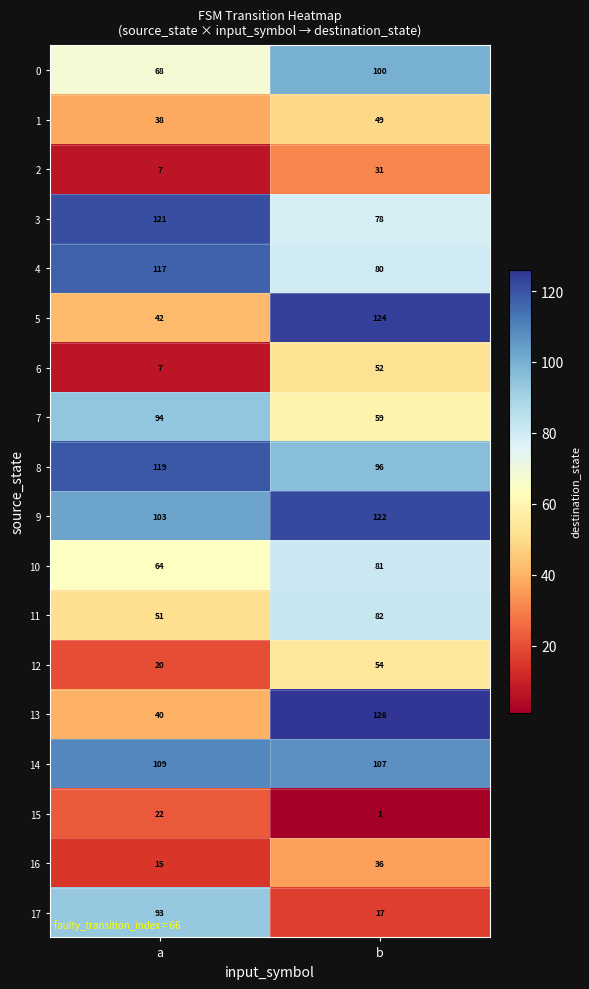

What value does the 3 series have at b?

78